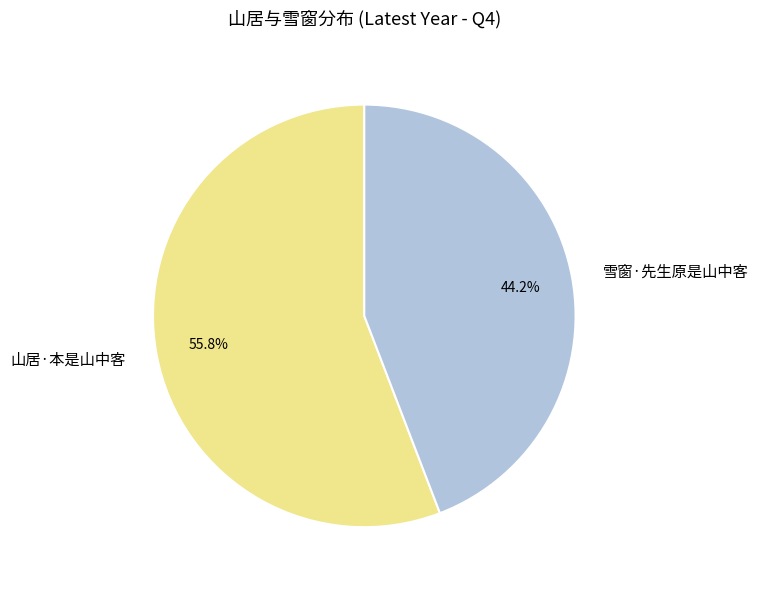

Count the number of slices in the pie.

2